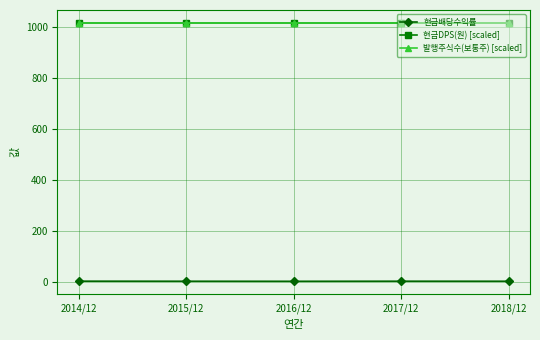

What is the value of the 발행주식수(보통주) [scaled] point at the 2nd from the left?

1016.3